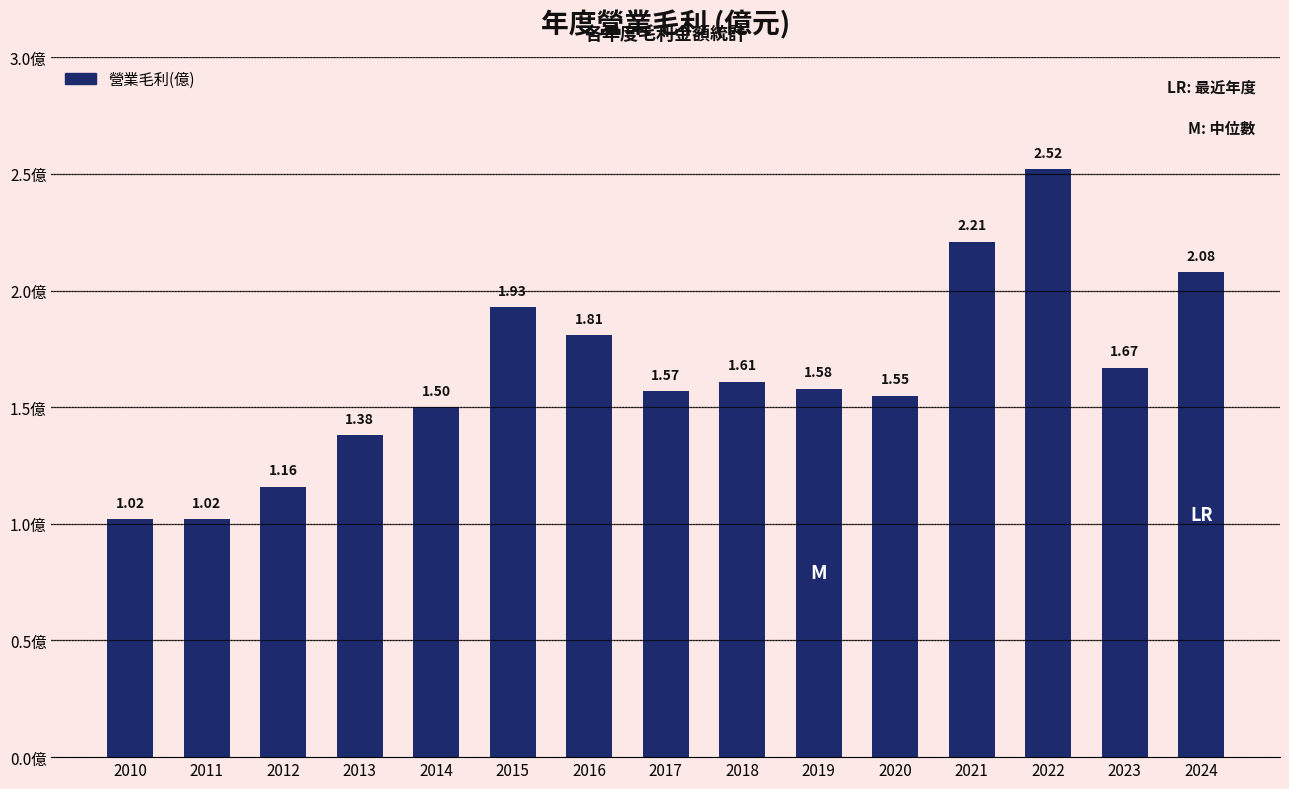

Does the chart contain stacked bars?

No